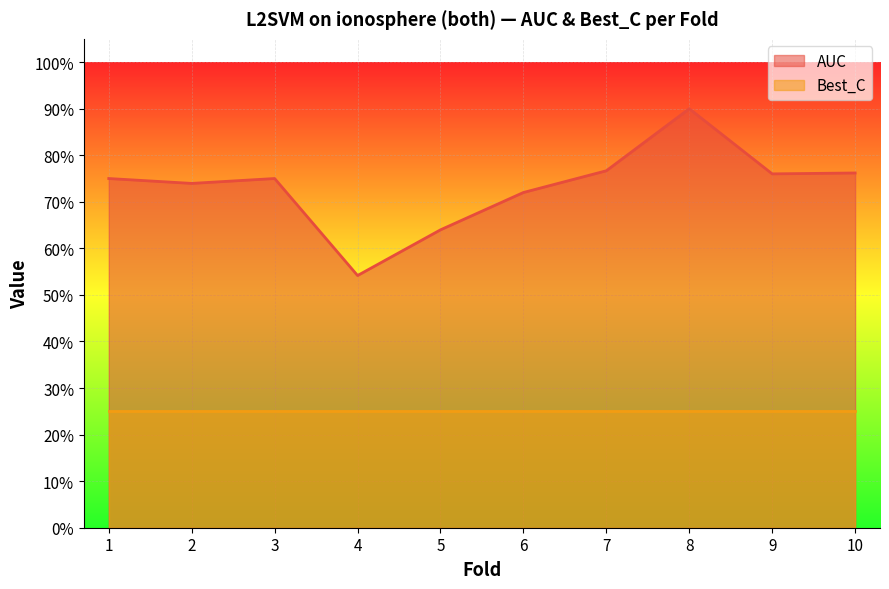

Which category has the lowest value across all series?

4